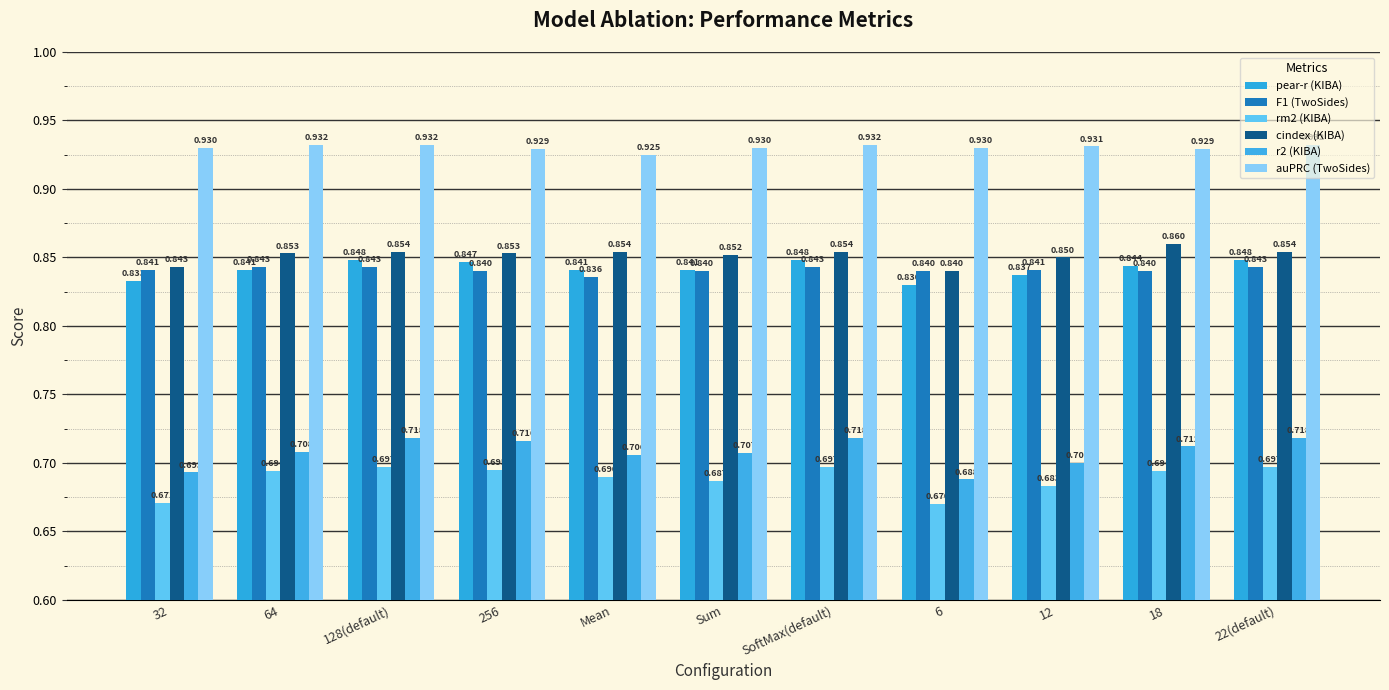

Between 12 and 22(default), which series saw the biggest shift?

r2 (KIBA)